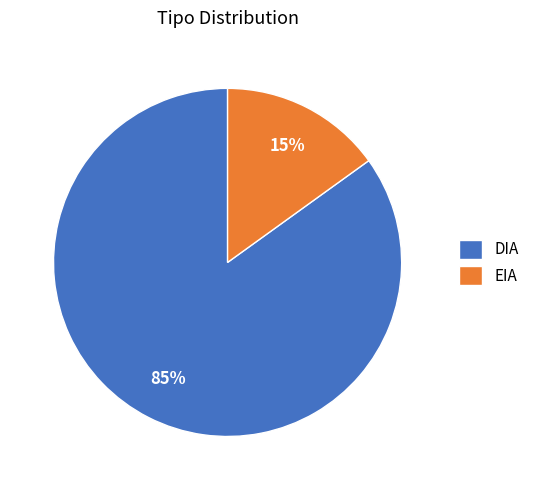

To the nearest percent, what is the combined percentage of DIA and EIA?

100%